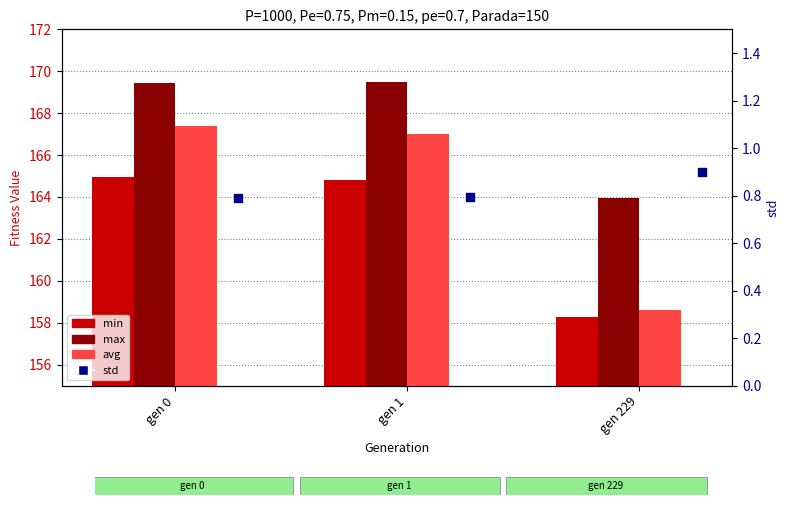

At which category is the sum across all series the highest?

gen 0